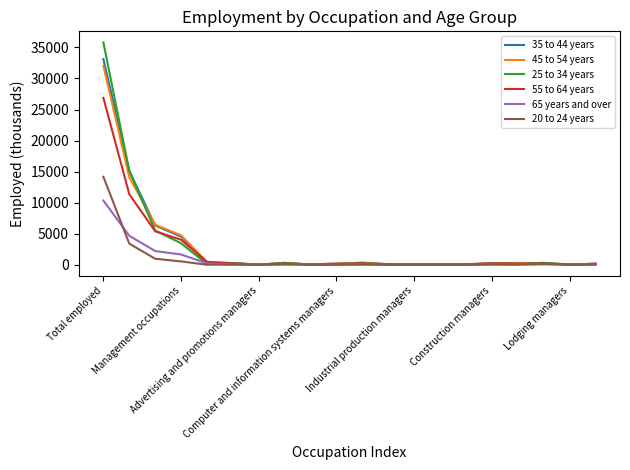

Which series has the widest spread of values?

25 to 34 years